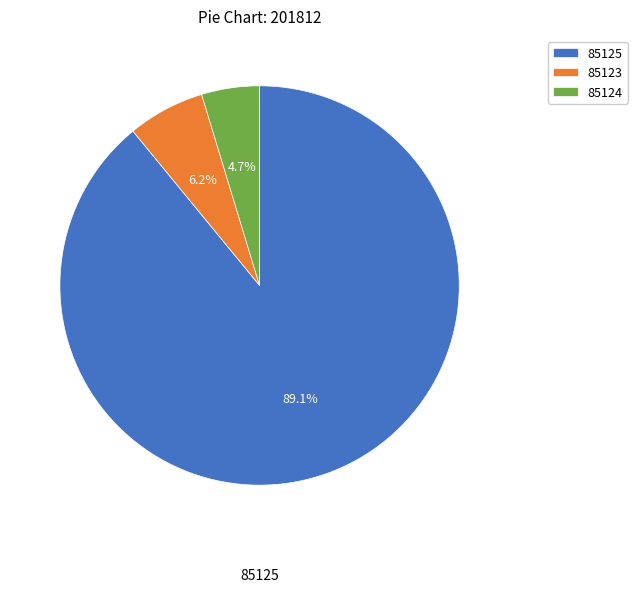

Combined, what portion of the pie is 85124 and 85125?

93.7%